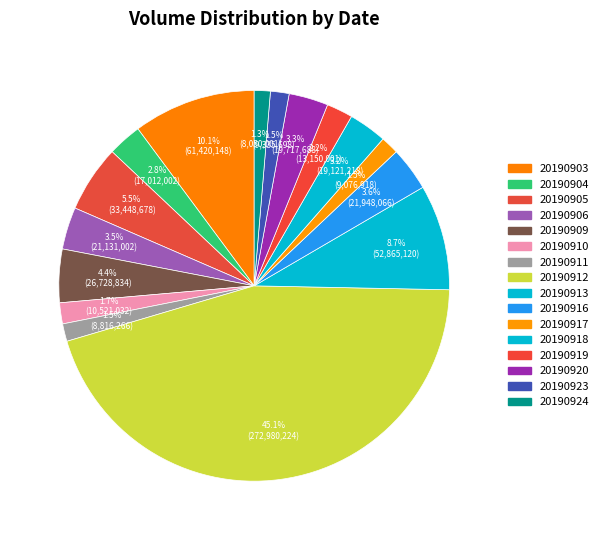

Rank the categories by value from lowest to highest.

20190924, 20190911, 20190917, 20190923, 20190910, 20190919, 20190904, 20190918, 20190920, 20190906, 20190916, 20190909, 20190905, 20190913, 20190903, 20190912